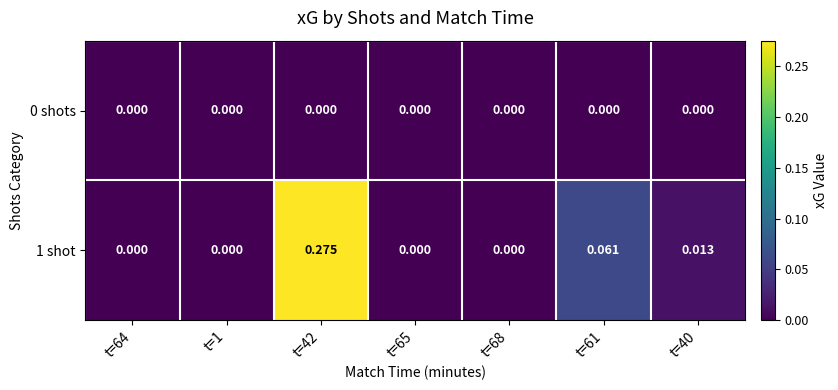

Is the value of 1 shot at t=40 greater than the value of 0 shots at t=1?

Yes